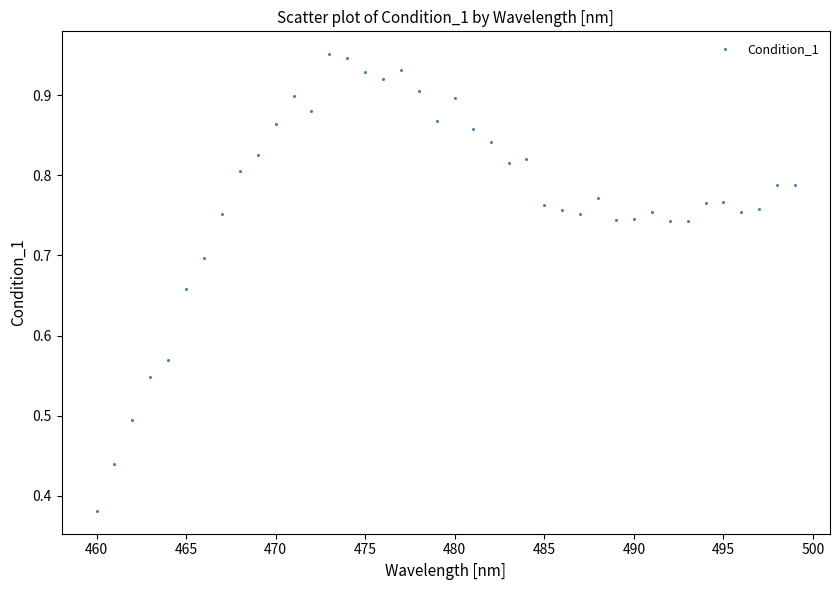

What is the range of X values (max minus min)?

39.0